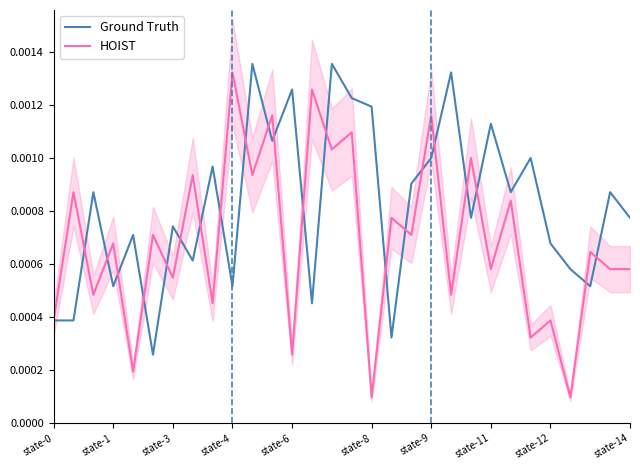

Where is HOIST nearest to the value 0?

state-8